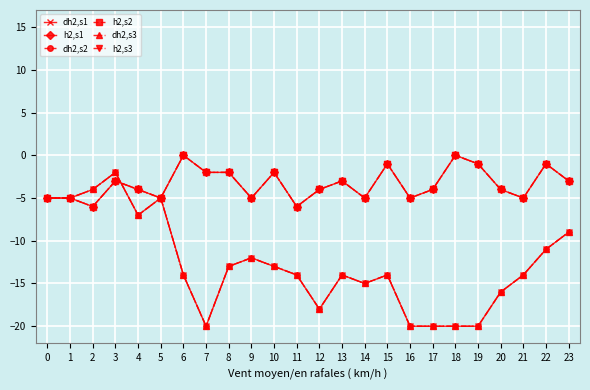

Does the chart have visible grid lines?

Yes